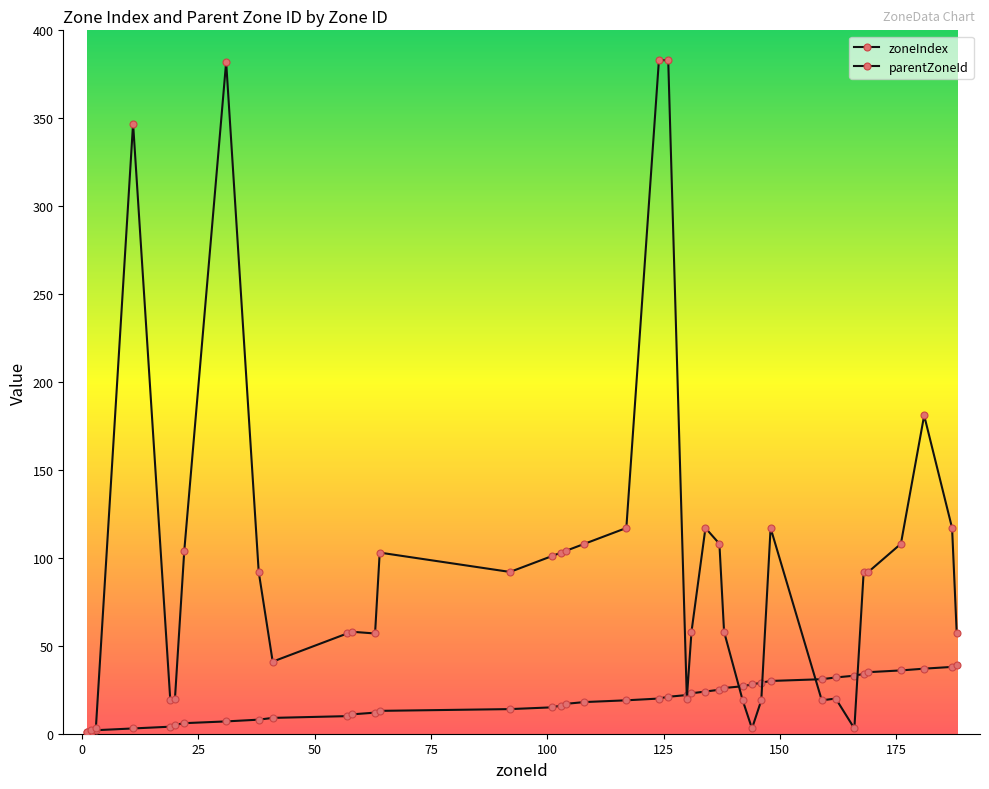

How many values in the zoneIndex series are below 20?

20